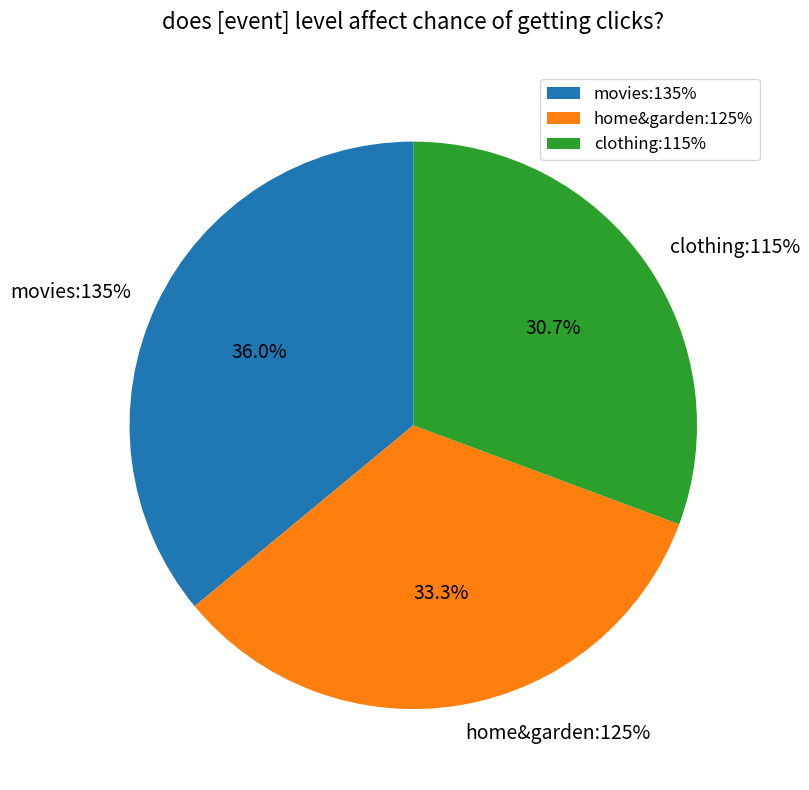

Is clothing:115% the majority of the pie?

No